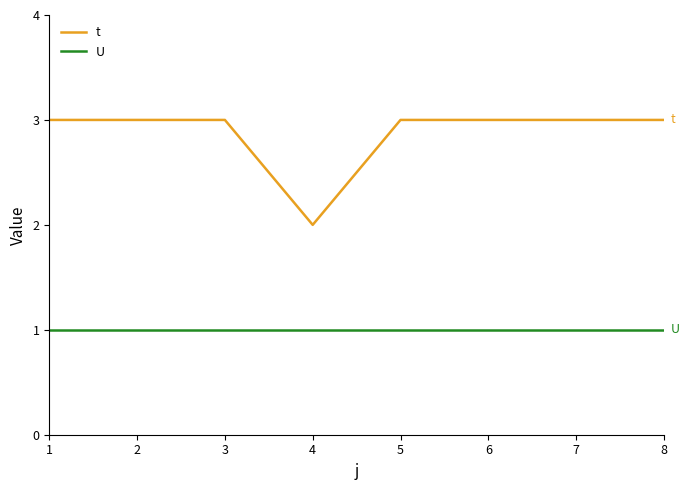

What is the total value across all series at 7?

4